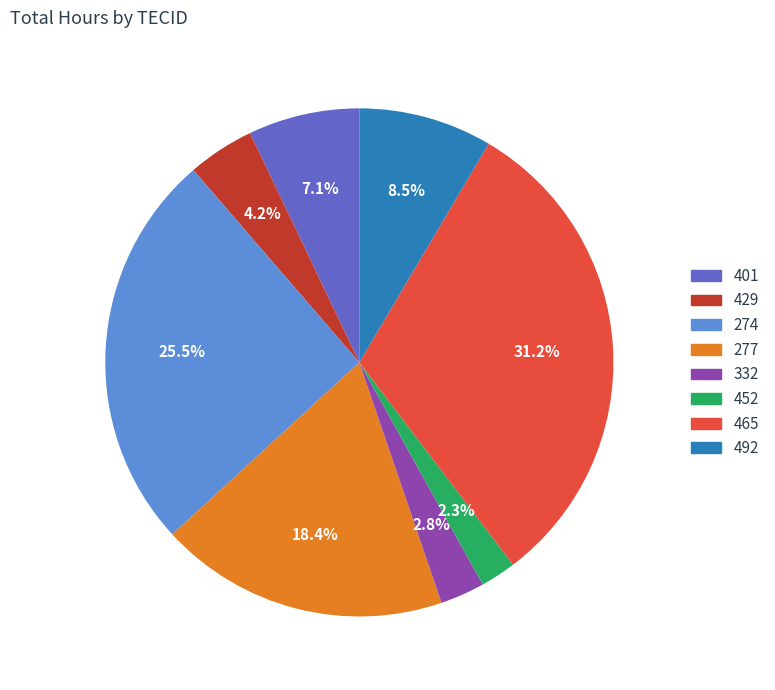

Rank the categories by value from lowest to highest.

452, 332, 429, 401, 492, 277, 274, 465